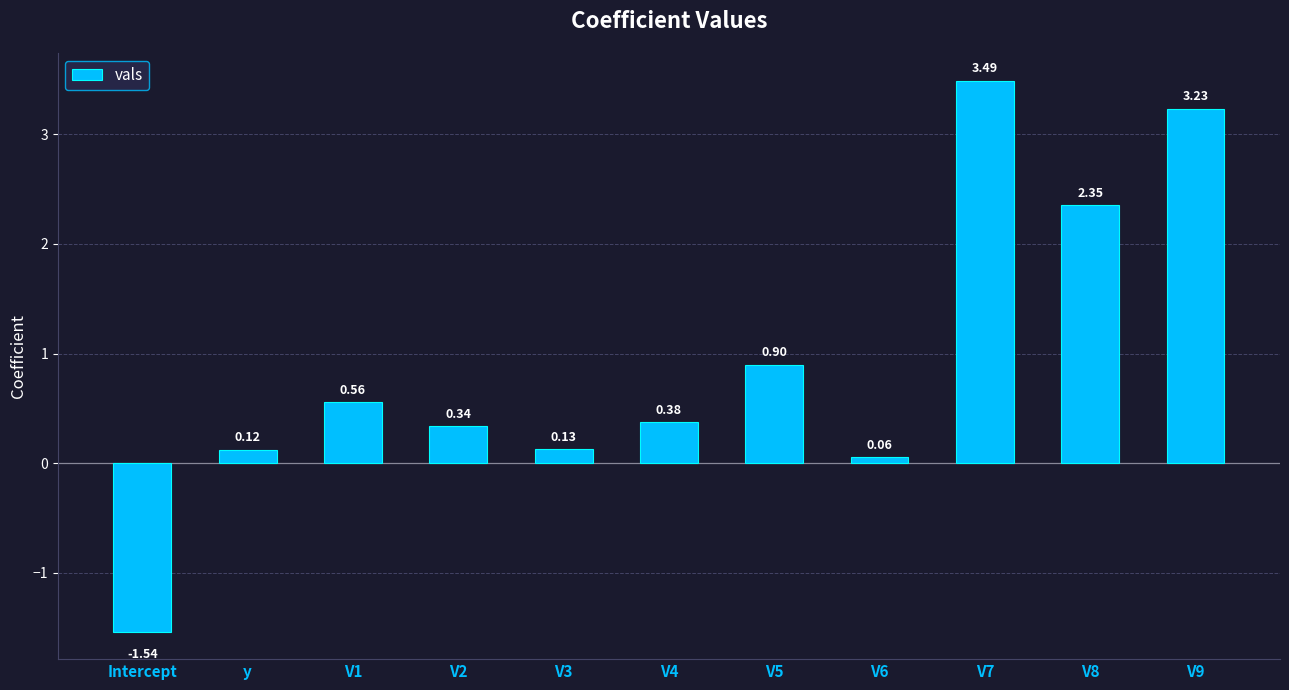

What position from the right is V9?

1